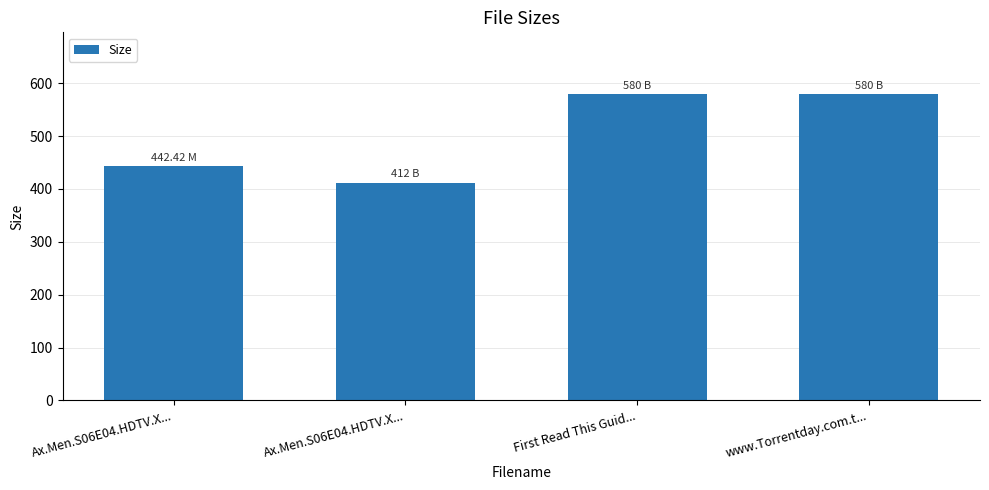

What is the minimum value shown in the chart?

412.0